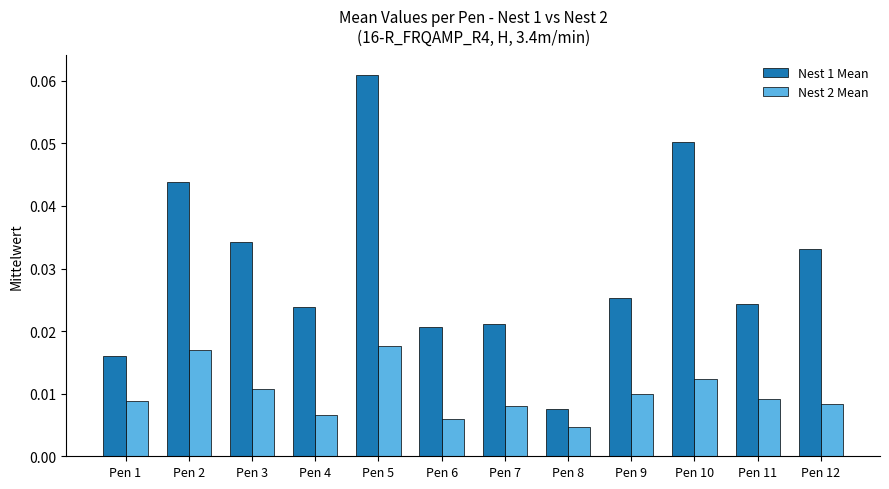

Rank the series at Pen 7 from lowest to highest value.

Nest 2 Mean, Nest 1 Mean